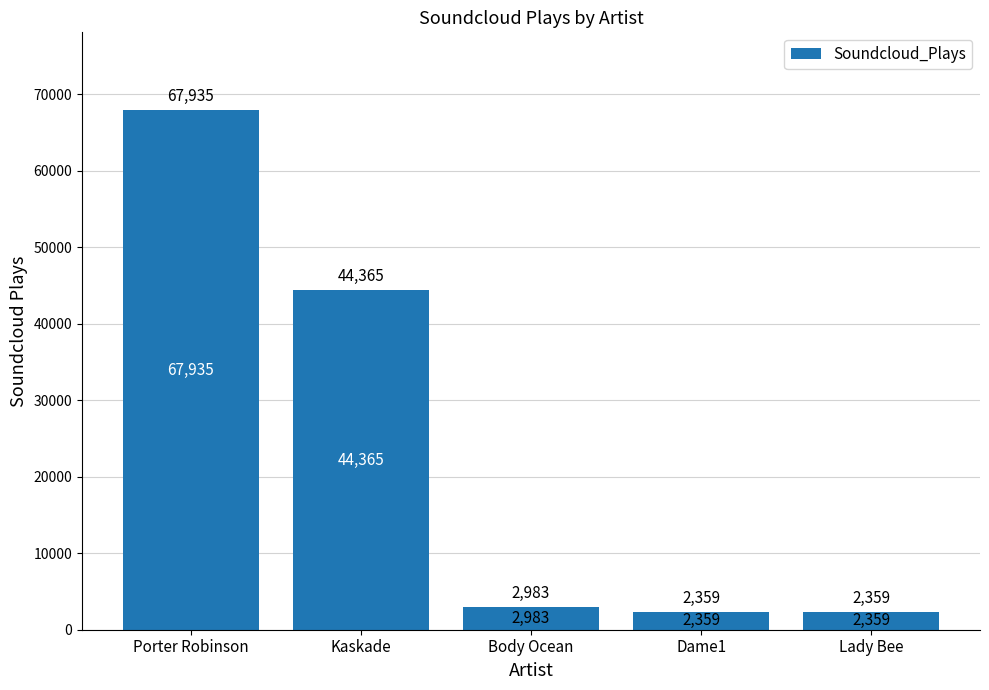

At which label is the value closest to 35147?

Kaskade